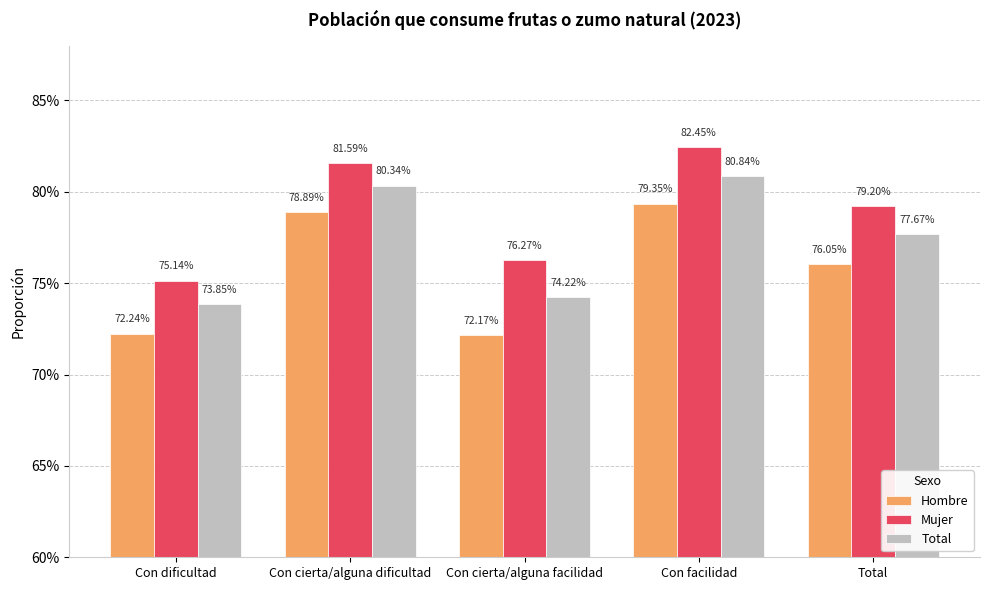

Which series has the widest spread of values?

Mujer